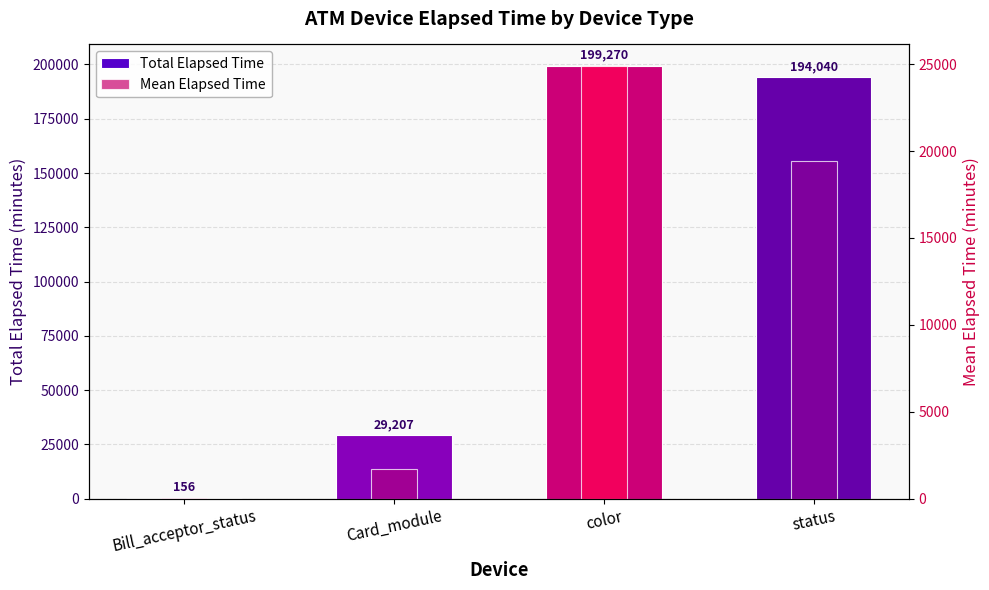

At which category is the sum across all series the highest?

color